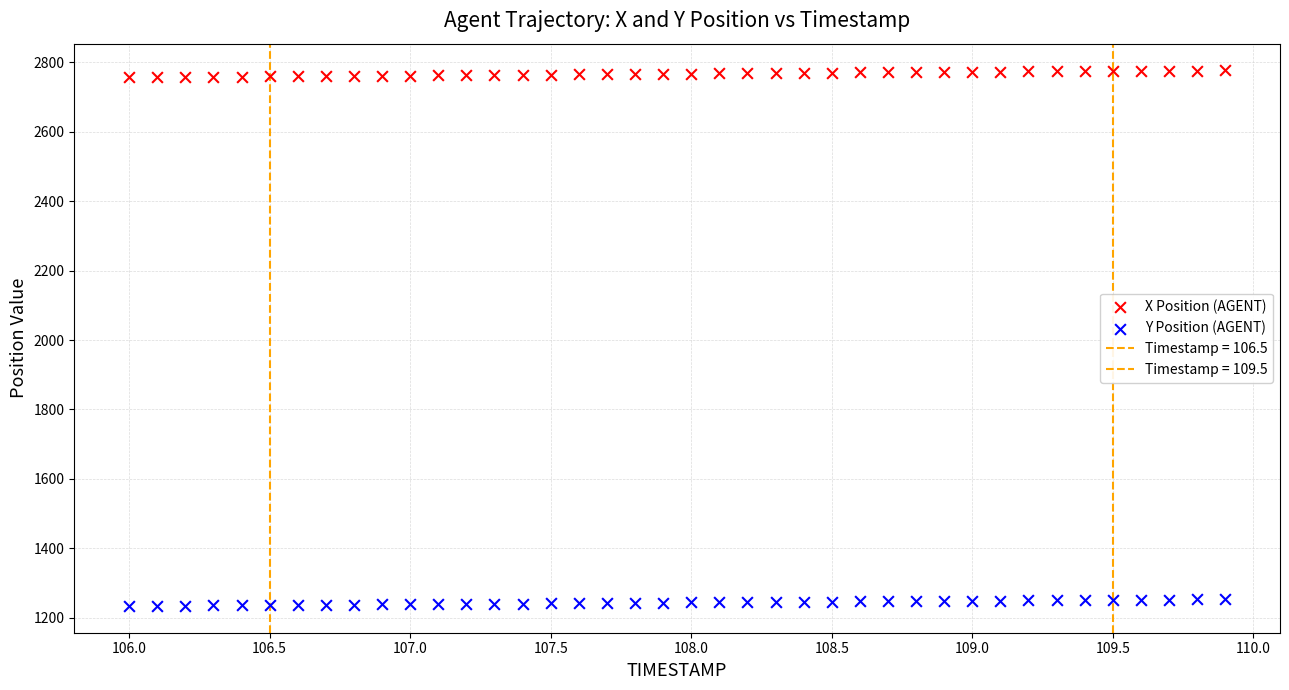

How many points are shown in the scatter plot?

80